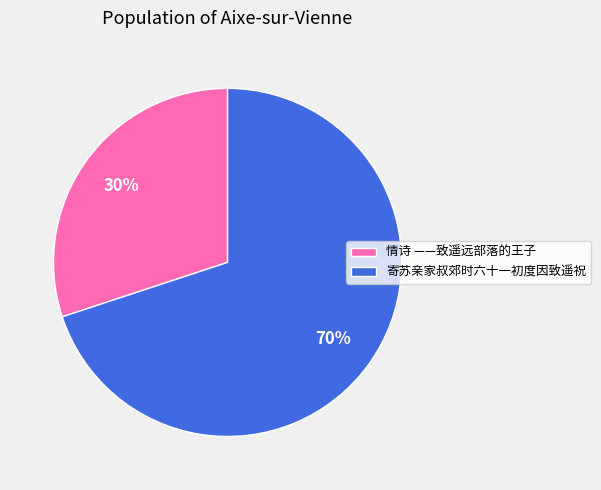

What is the largest slice in the pie chart?

寄苏亲家叔郊时六十一初度因致遥祝